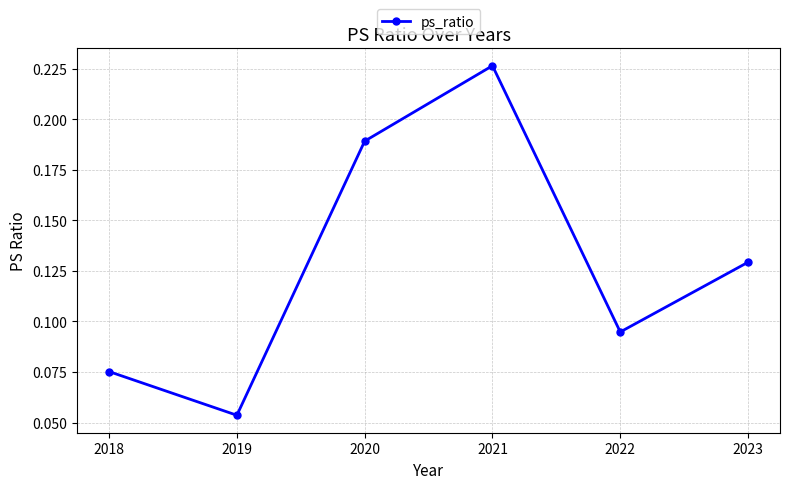

What is the sum of all values?

0.8